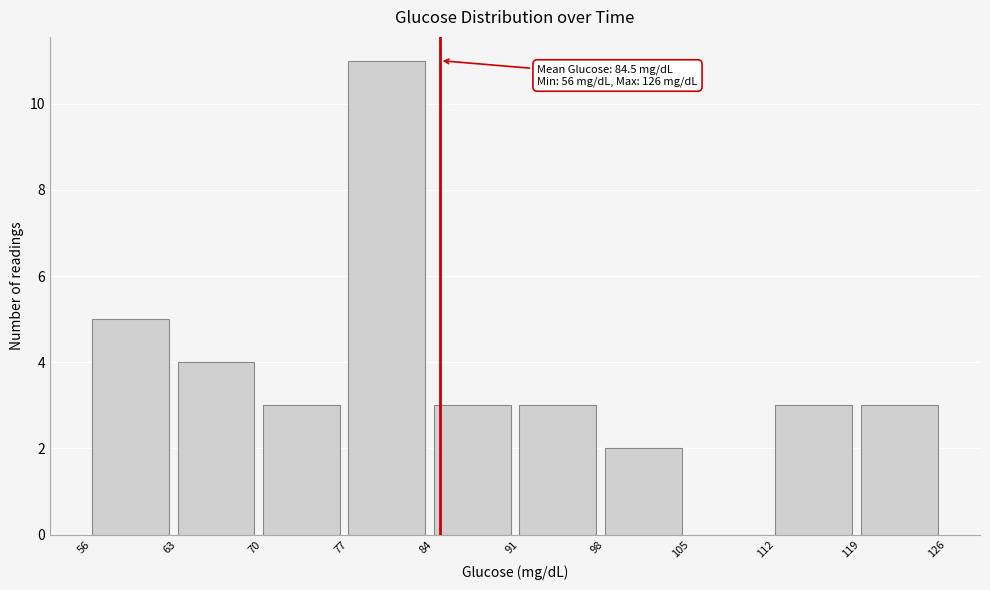

Over which range of the x-axis is the bar tallest?

77 to 84